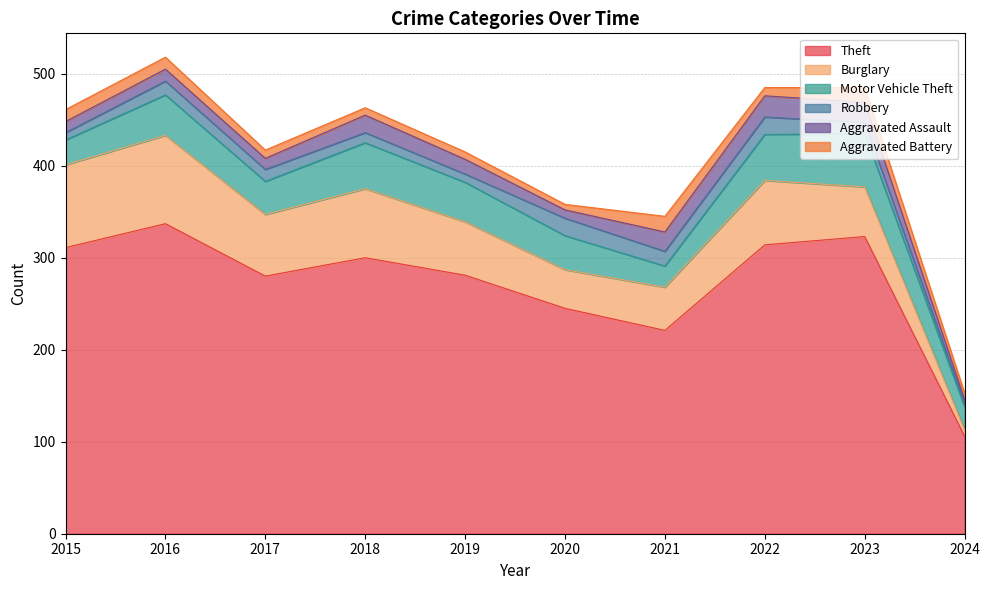

What is the difference between the Theft values at 2018 and 2020?

55